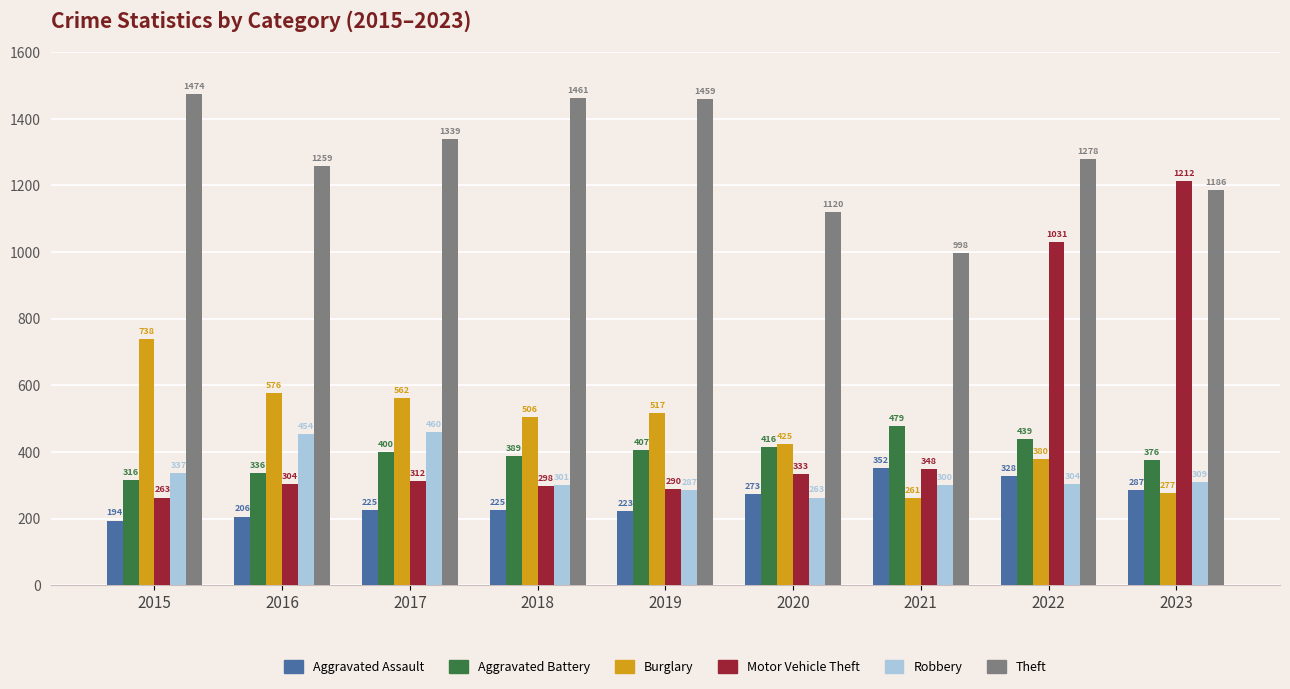

Rank the categories by Theft value from lowest to highest.

2021, 2020, 2023, 2016, 2022, 2017, 2019, 2018, 2015